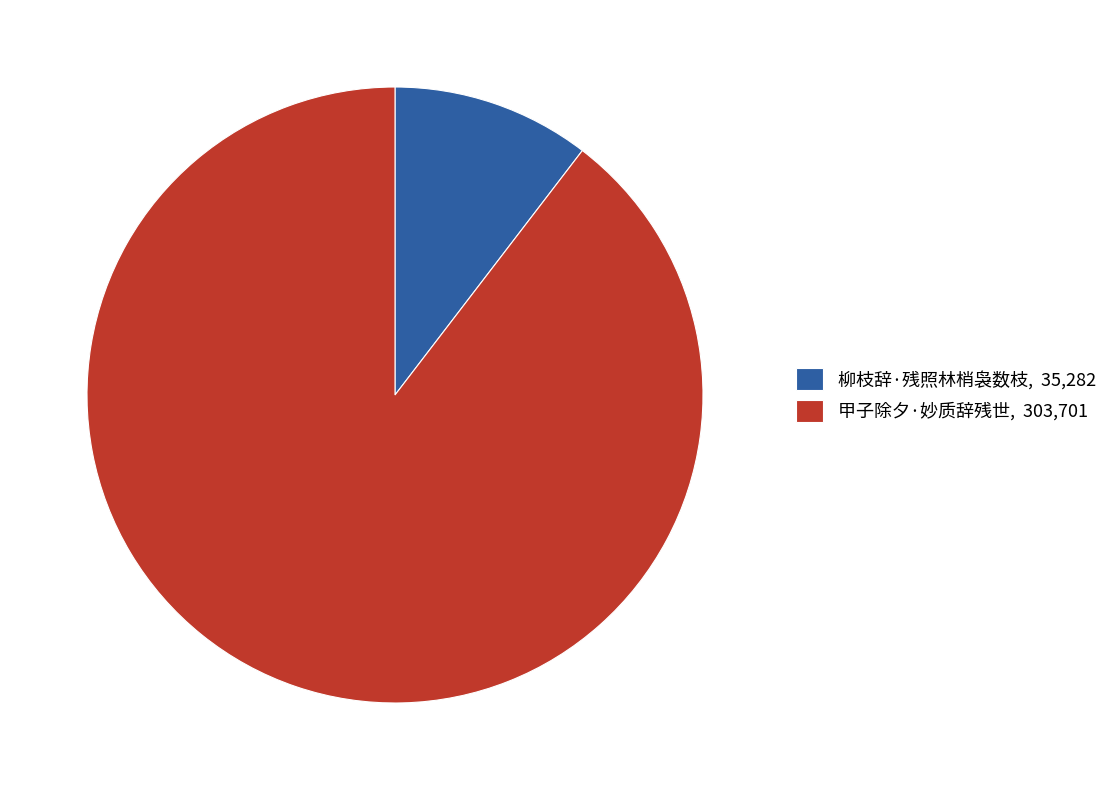

Do 柳枝辞·残照林梢袅数枝, 35,282 and 甲子除夕·妙质辞残世, 303,701 together represent more than half of the pie?

Yes